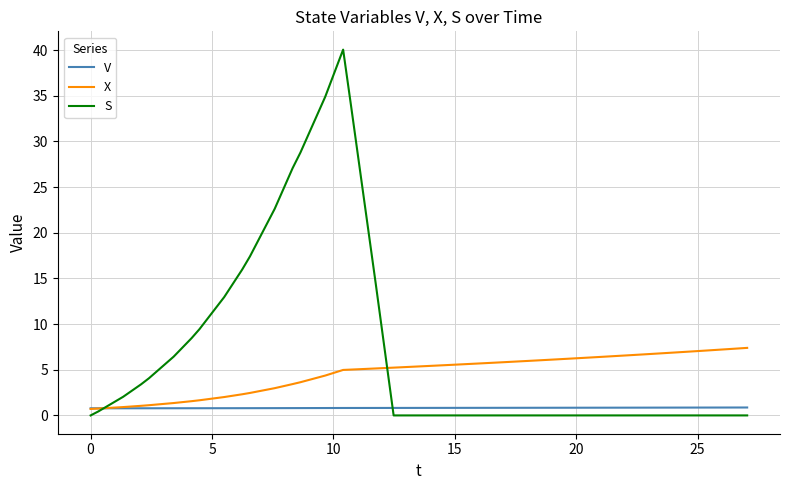

Which series has the largest total across all categories?

S